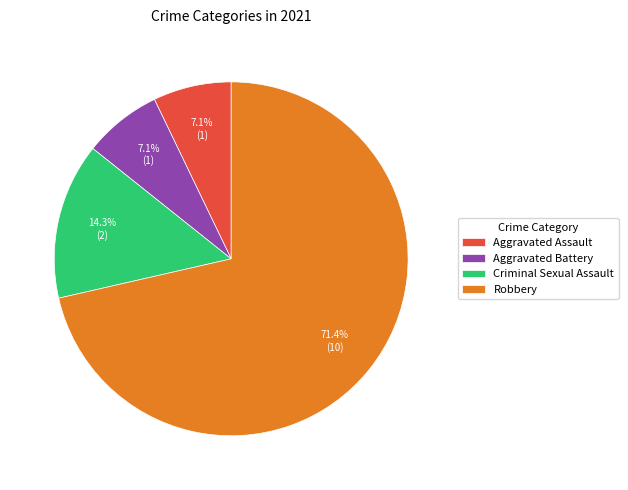

Between Robbery and Criminal Sexual Assault, which is larger?

Robbery